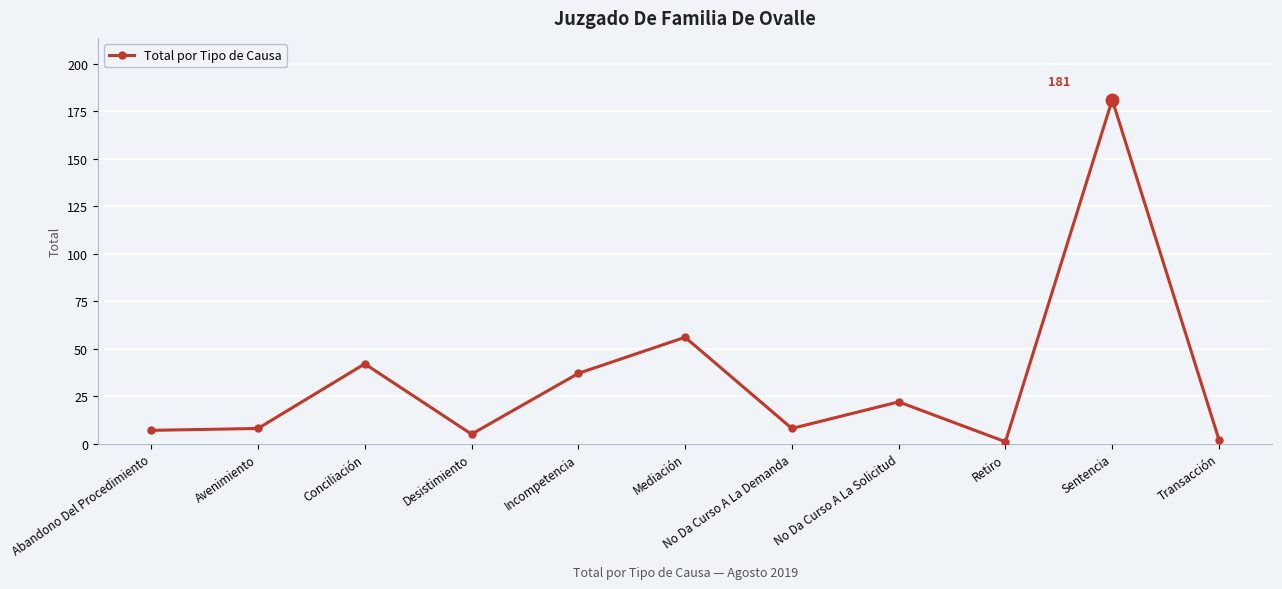

What is the average value?

34